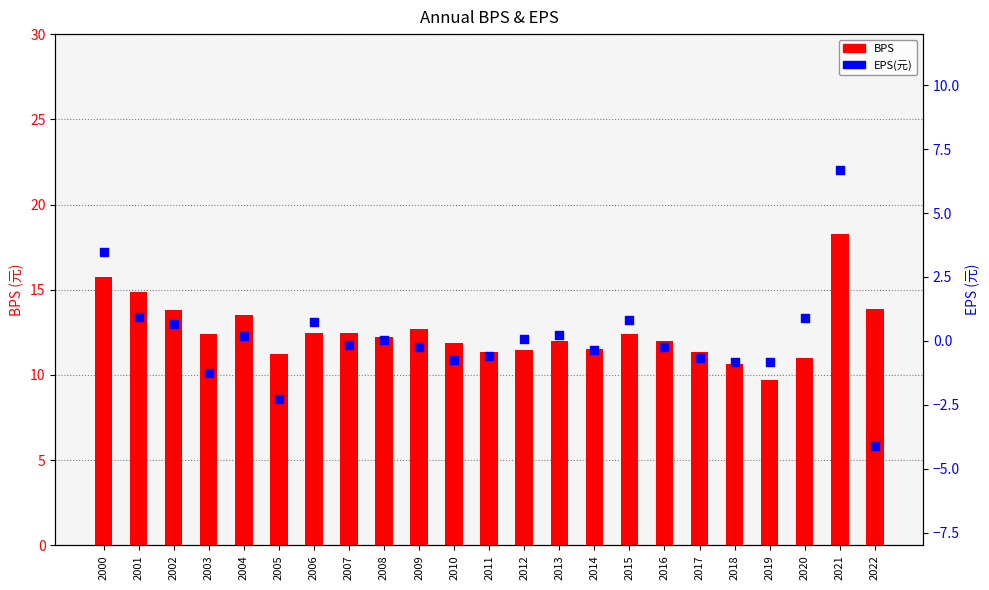

What are all the series names shown in the legend?

BPS, EPS(元)